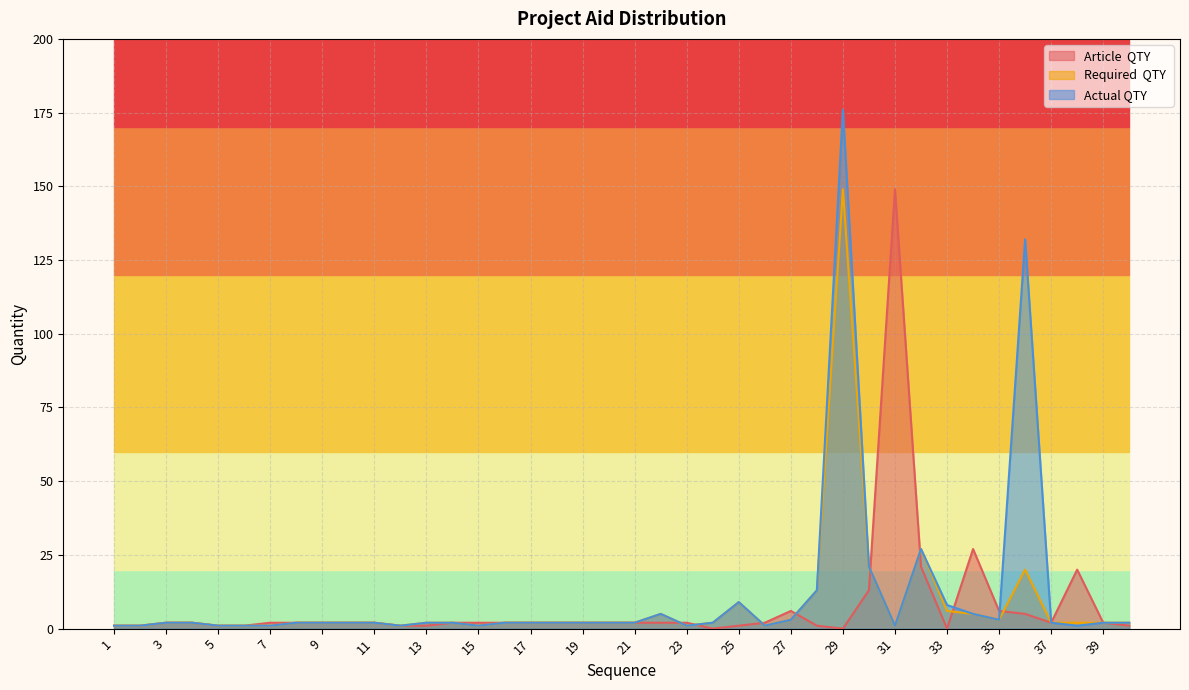

Where is the first local maximum for Required  QTY ?

22